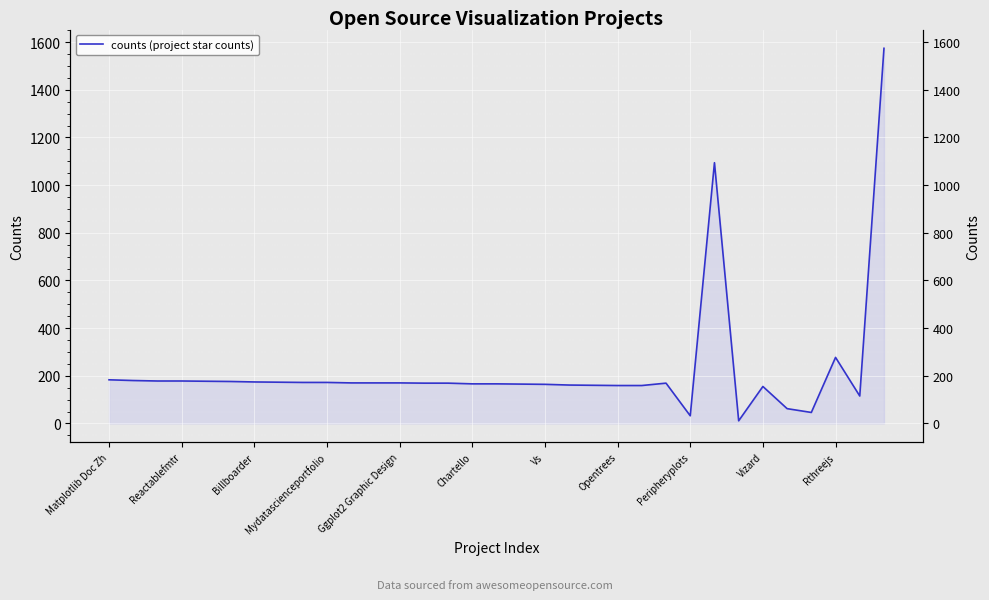

How many interior local valleys (lower than both neighbors) does the data have?

4